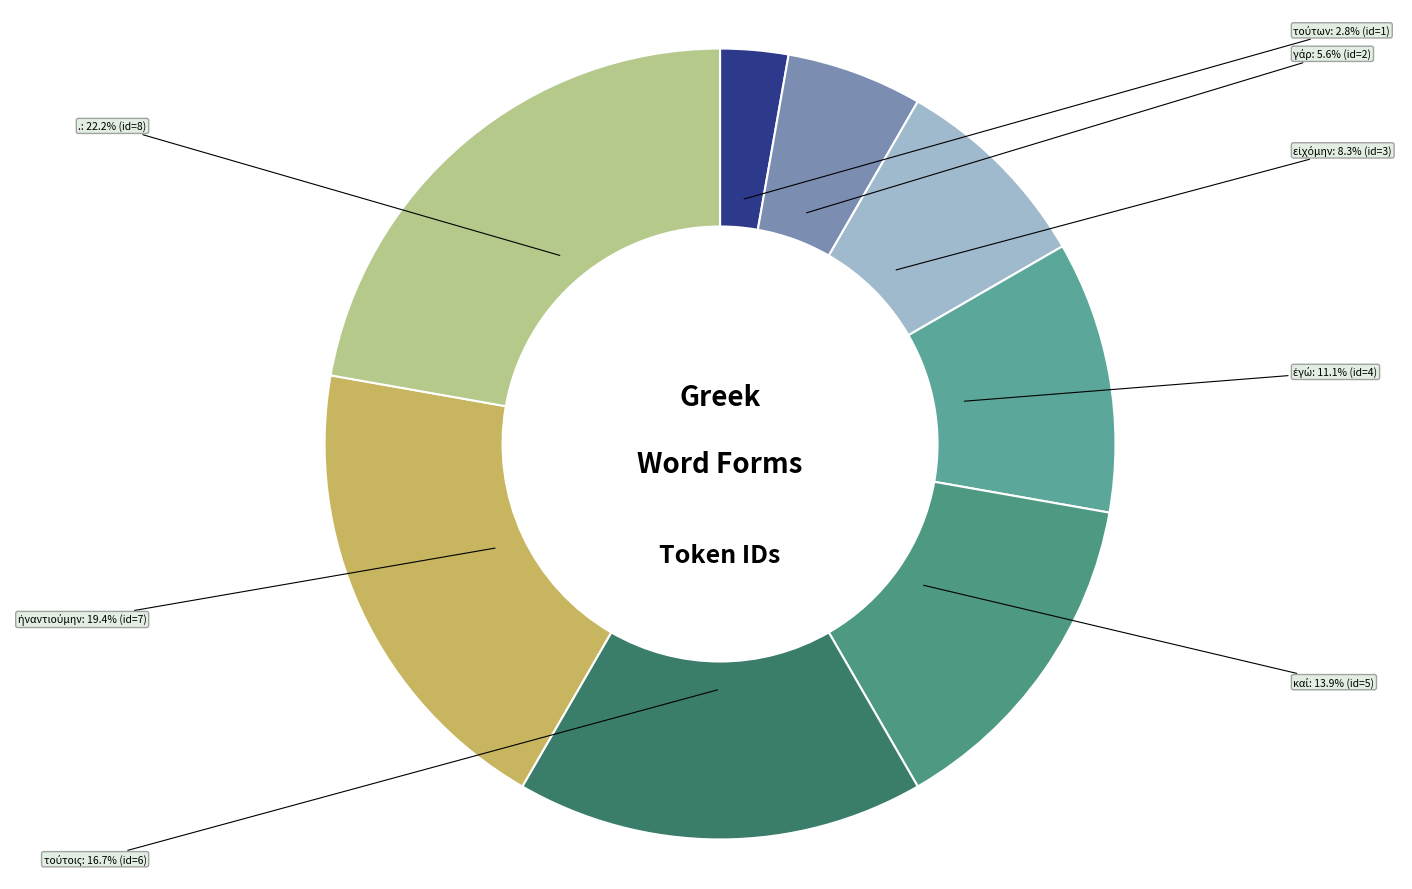

Is there any slice that represents more than half of the pie?

No